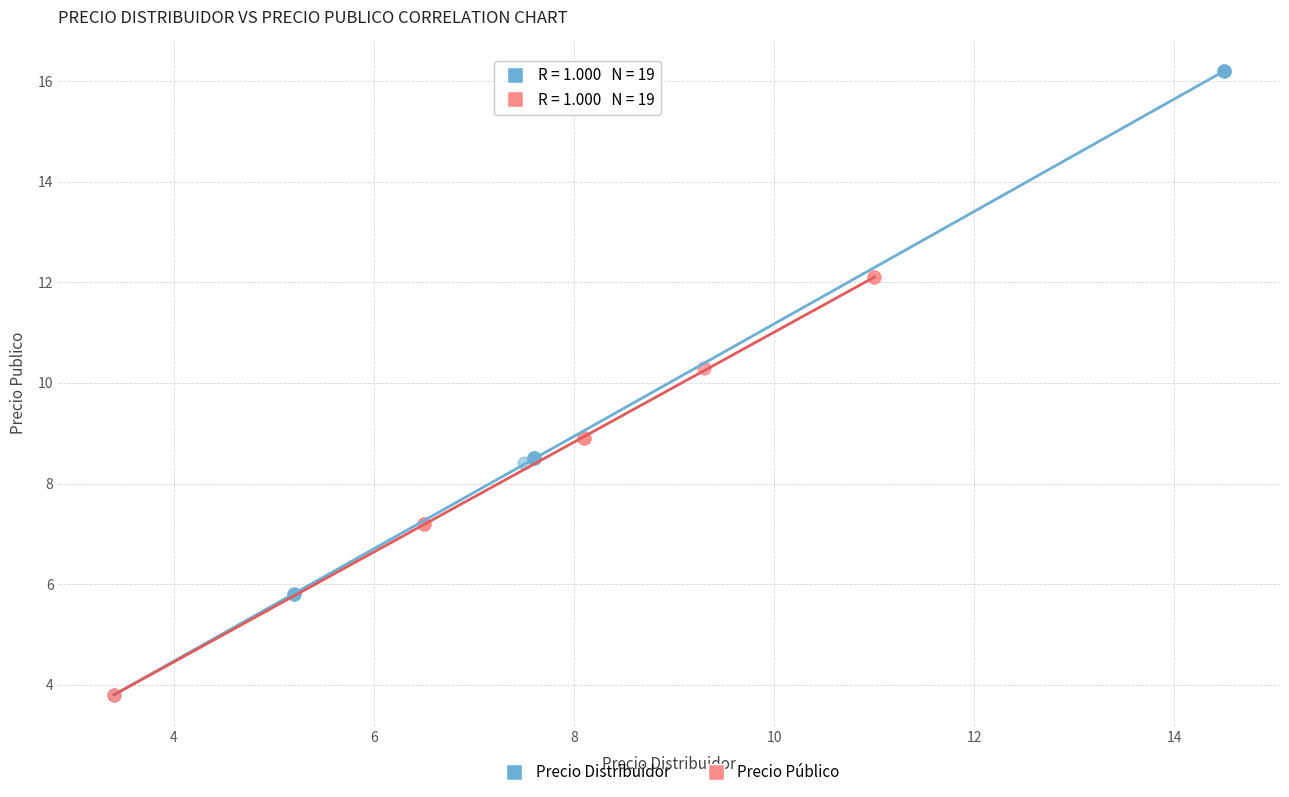

Which series reaches the maximum Y coordinate?

Precio Distribuidor